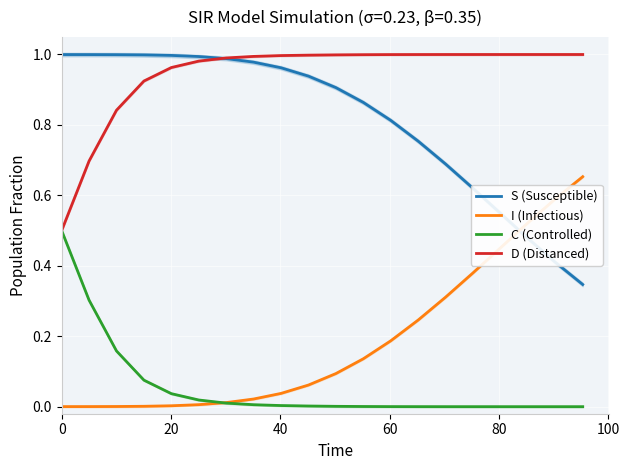

What are all the series names shown in the legend?

S (Susceptible), I (Infectious), C (Controlled), D (Distanced)